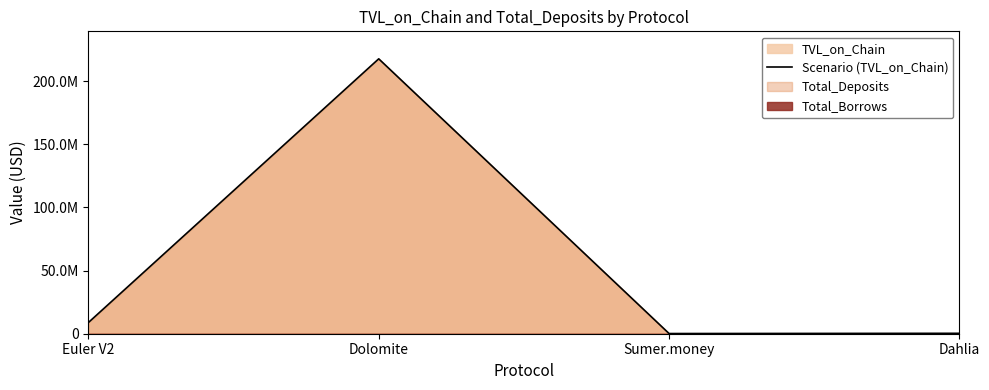

What is the difference between the second highest and second lowest values?

8549707.6